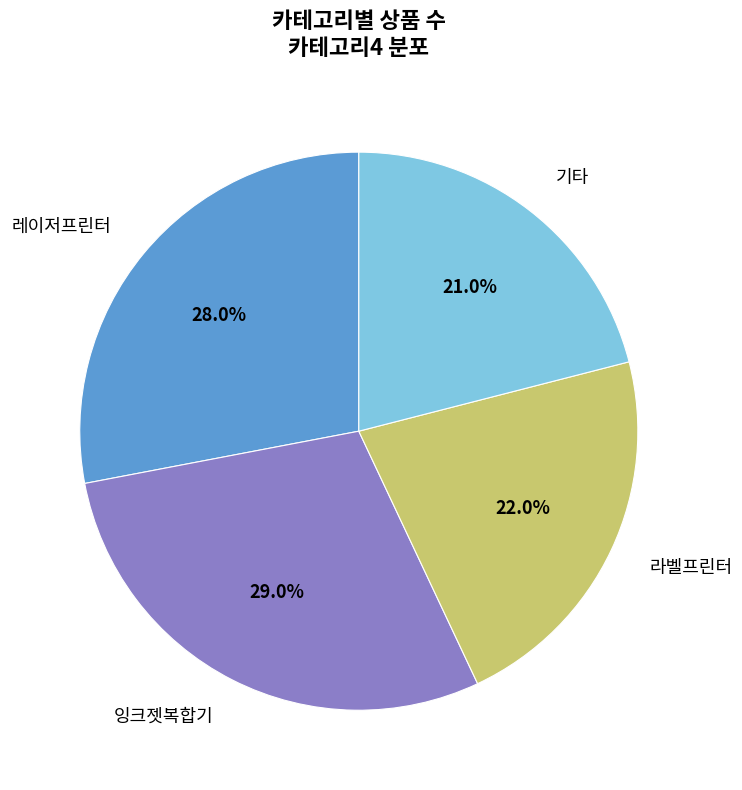

What percentage do 잉크젯복합기 and 레이저프린터 together represent?

57.0%